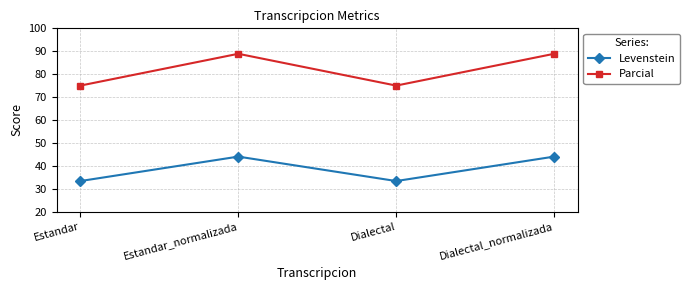

Which series has the largest total across all categories?

Parcial